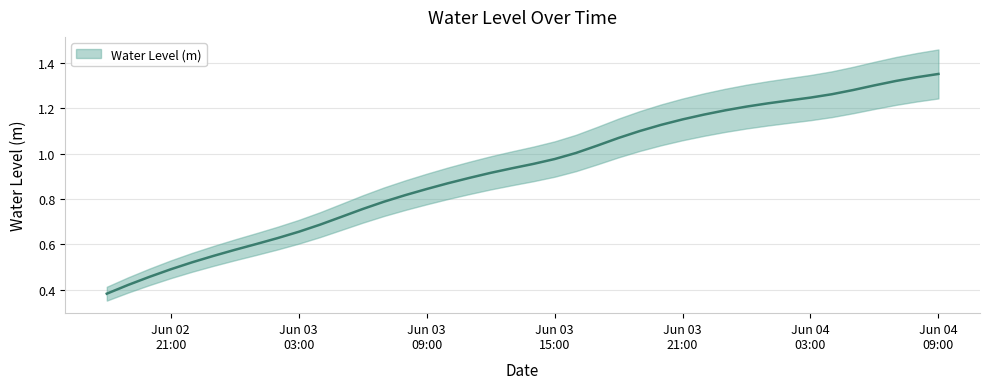

What is the sum of all values?

37.0